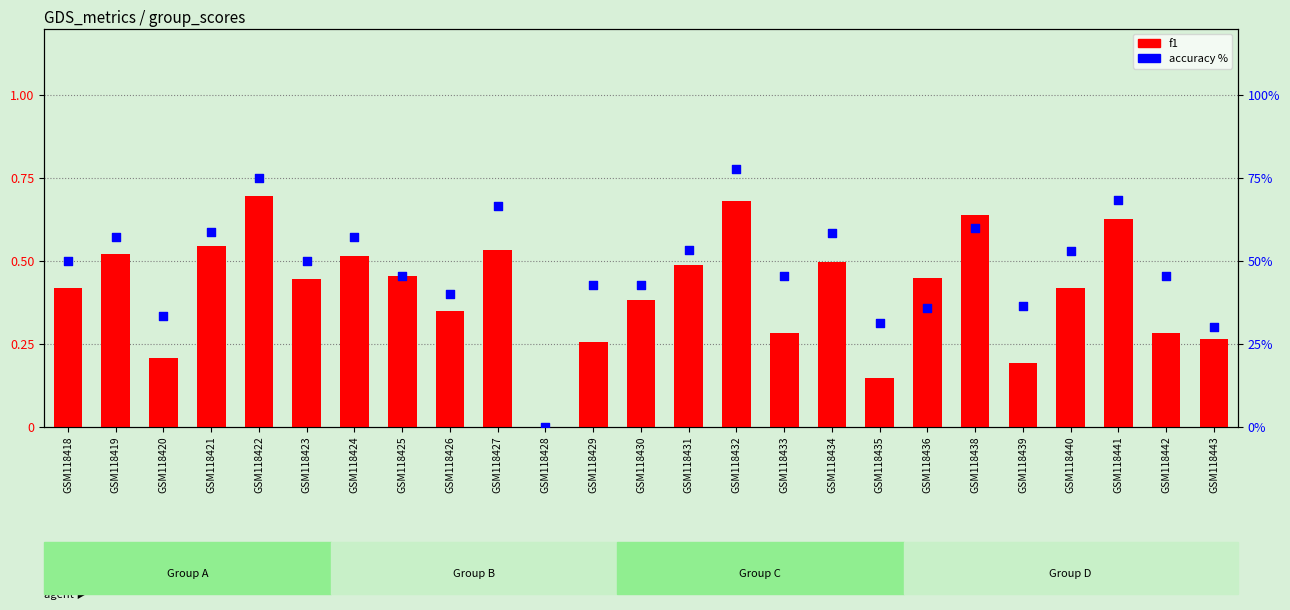

Which series has the largest total across all categories?

accuracy